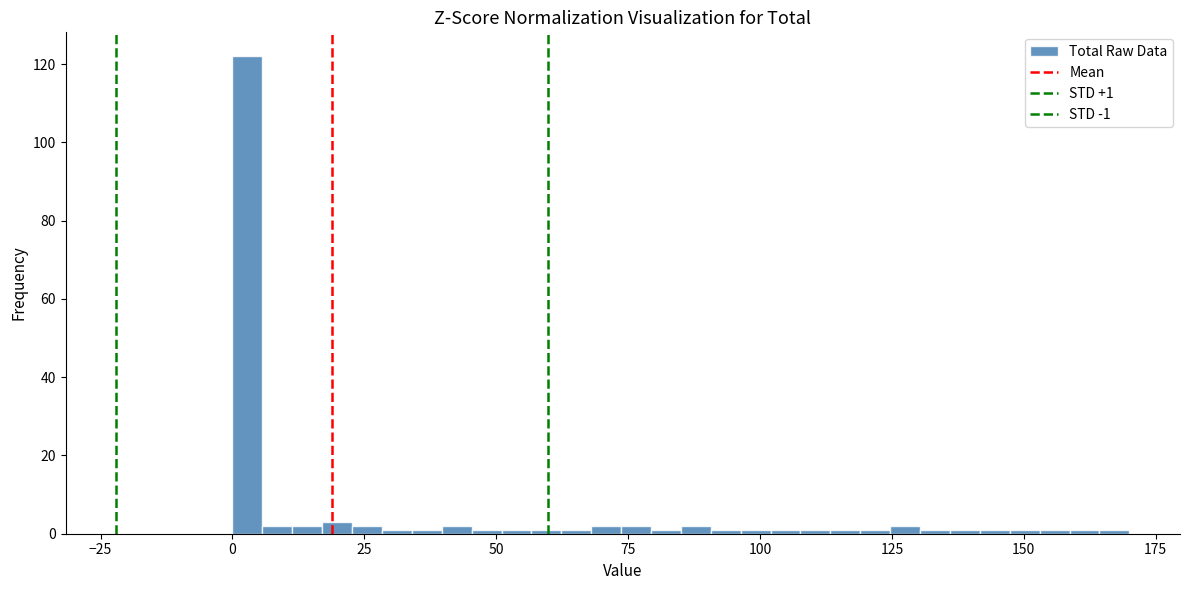

Around what value on the x-axis is the tallest bar? Give the approximate position of its centre, as read against the axis.

5